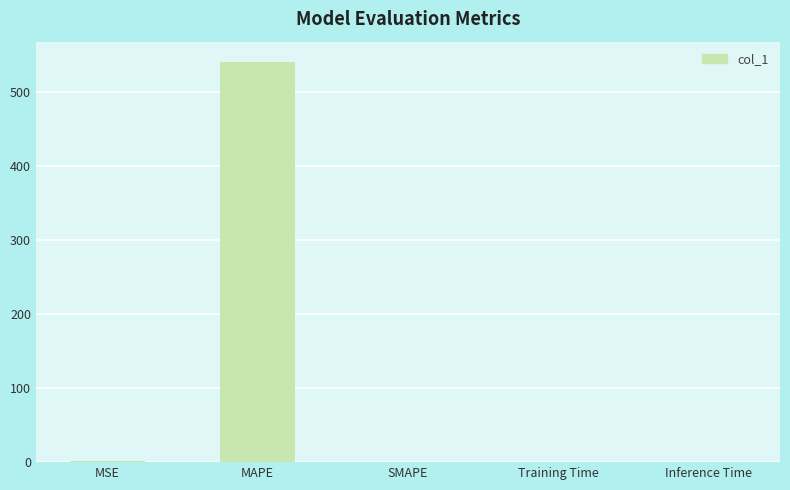

Are the bars horizontal?

No